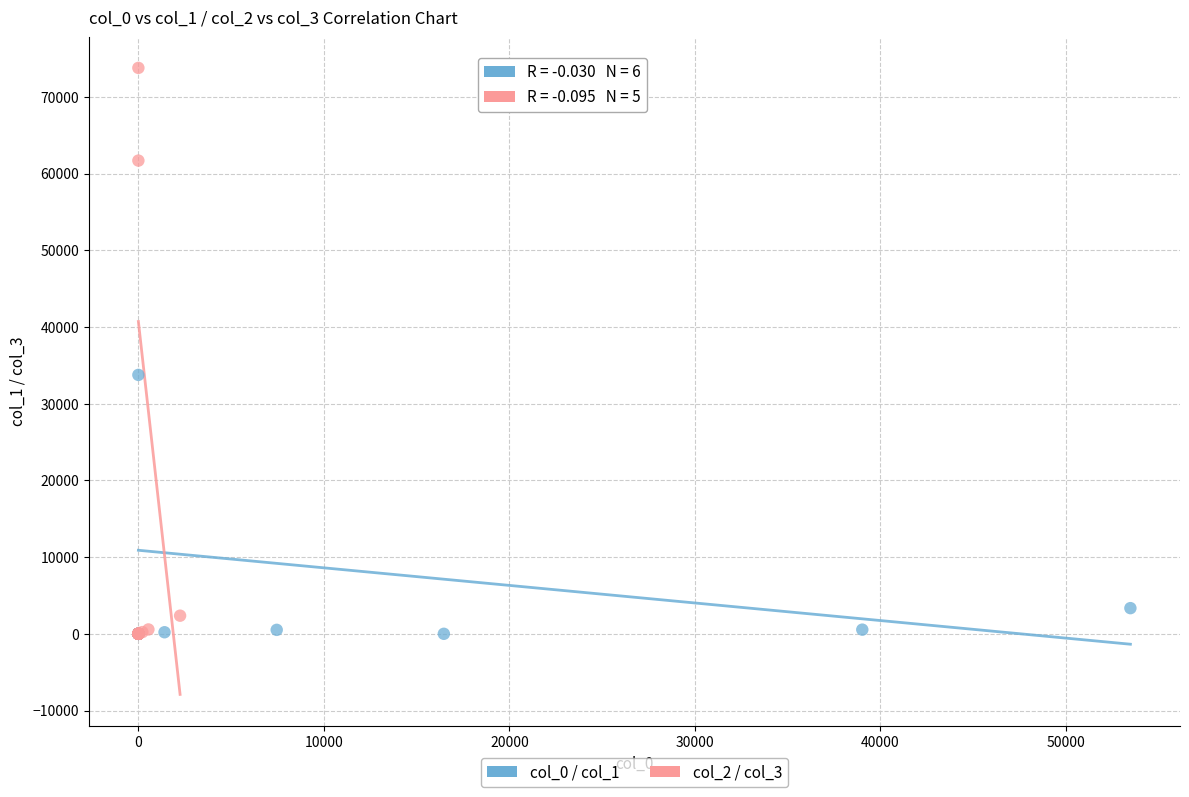

Which series reaches the maximum Y coordinate?

col_2 / col_3